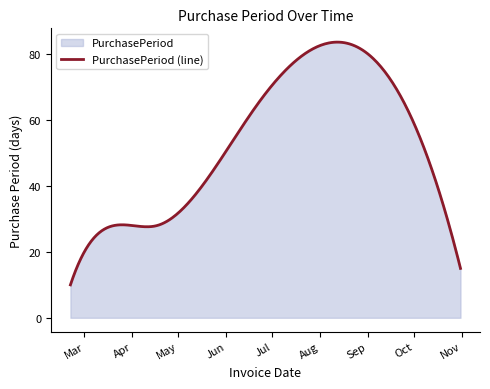

What is the average value?

52.0